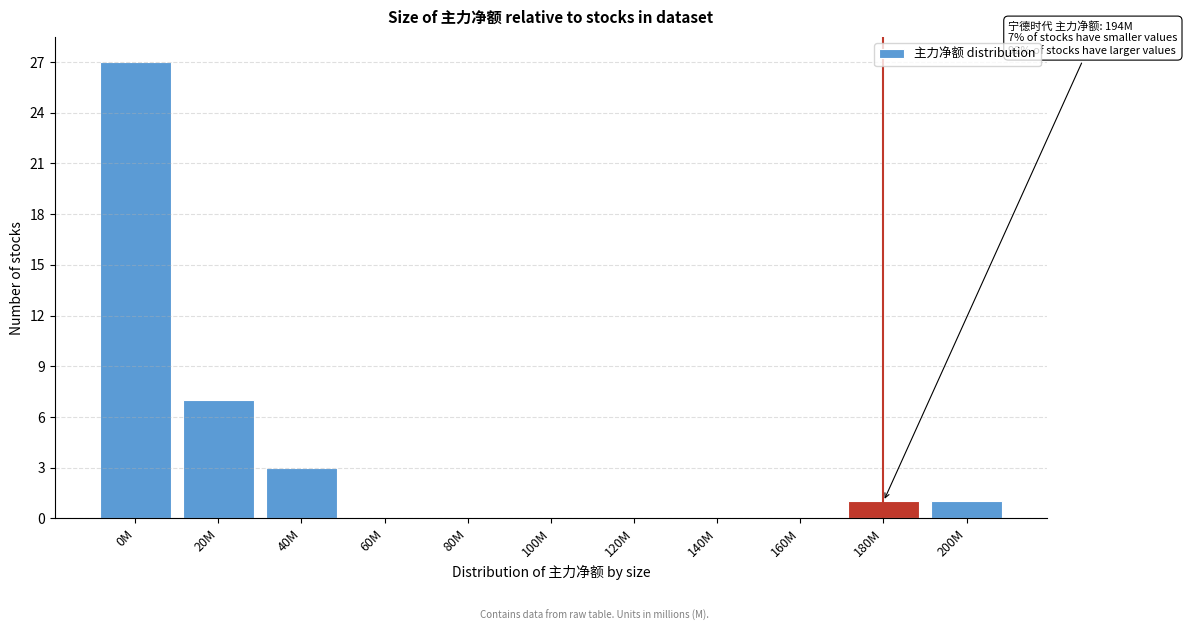

Reading left to right, extract all data points from this chart.

0M=27	20M=7	40M=3	60M=0	80M=0	100M=0	120M=0	140M=0	160M=0	180M=1	200M=1